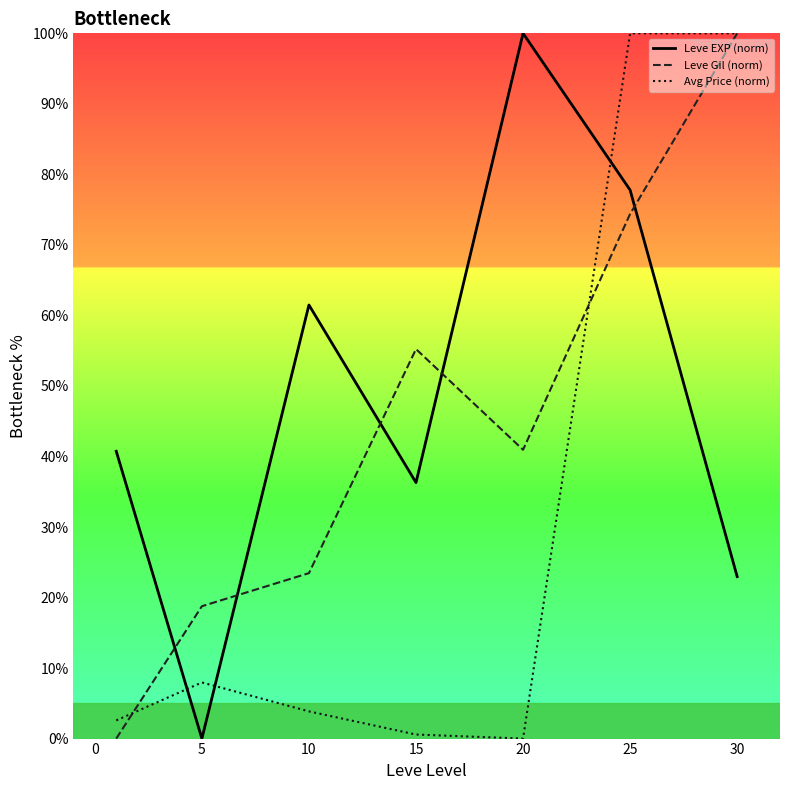

Reading left to right, transcribe all the data shown in this chart.

Leve EXP (norm): 40.7	0.0	61.5	36.3	100.0	77.8	23.0
Leve Gil (norm): 0.0	18.8	23.5	55.2	41.0	74.4	100.0
Avg Price (norm): 2.6	8.0	3.9	0.6	0.0	100.0	100.0